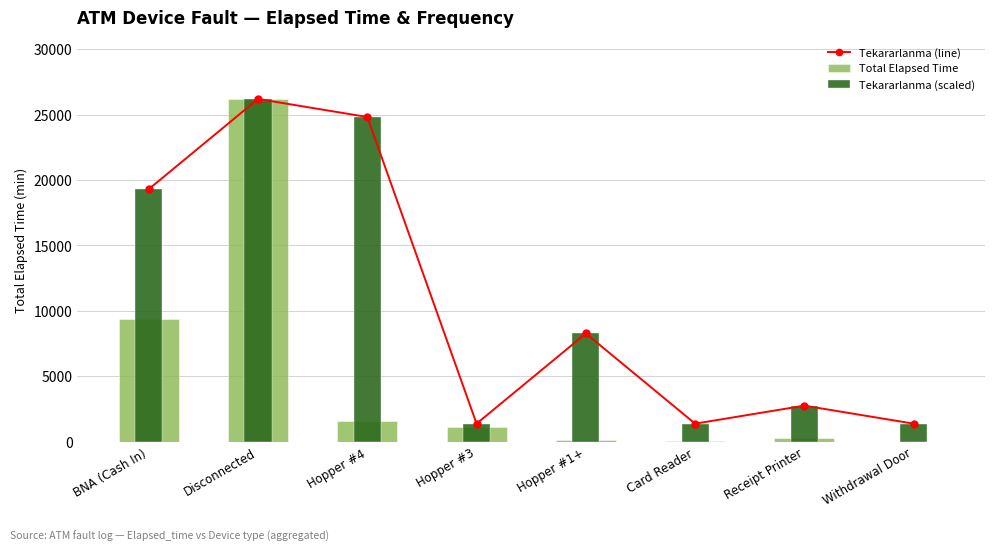

Rank the categories by Tekararlanma (line) value from lowest to highest.

Hopper #3, Card Reader, Withdrawal Door, Receipt Printer, Hopper #1+, BNA (Cash In), Hopper #4, Disconnected